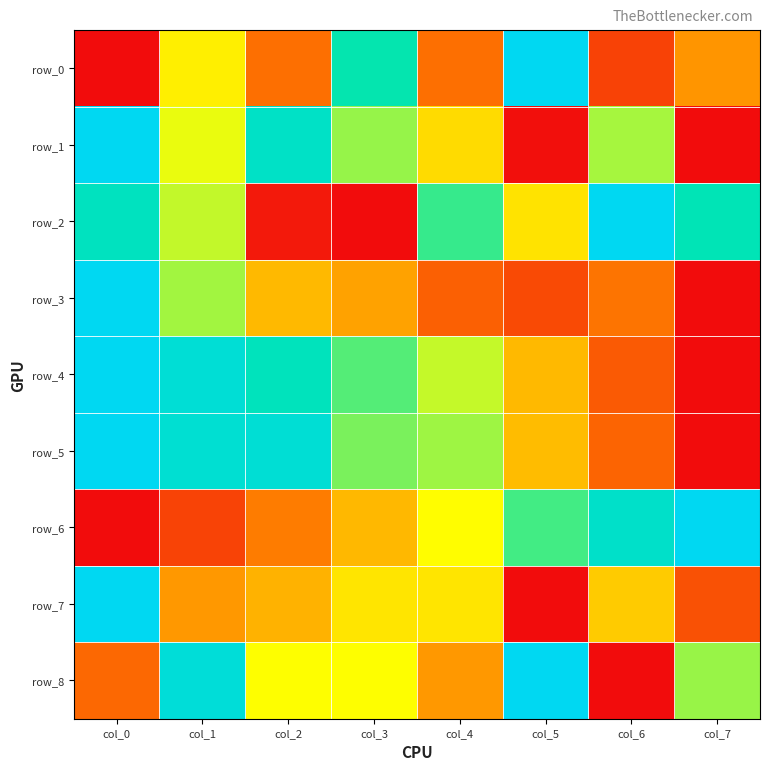

How many row_3 values are between 0 and 1?

8